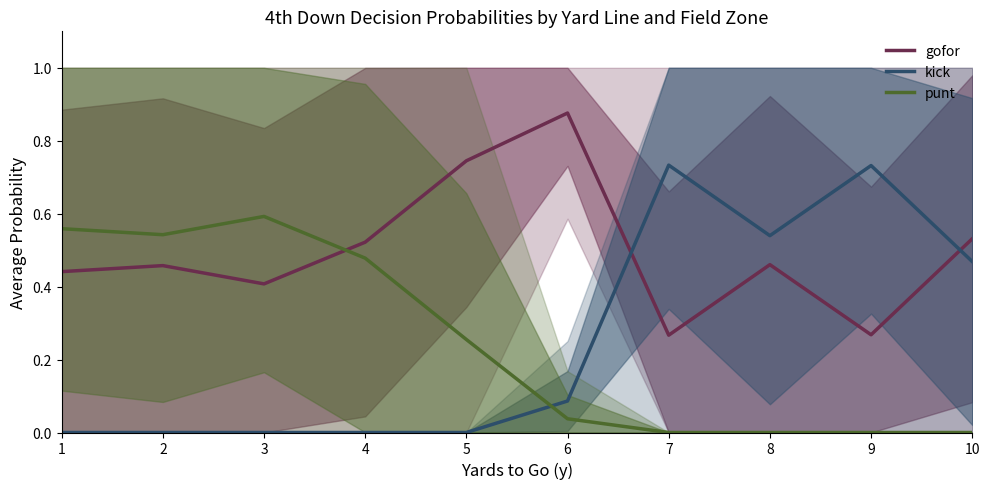

In kick, how many points are higher than both neighbors (excluding endpoints)?

2